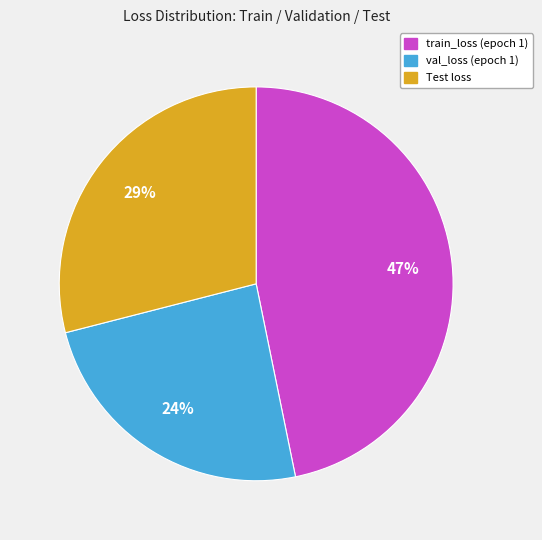

Is the sum of train_loss (epoch 1) and val_loss (epoch 1) greater than half?

Yes